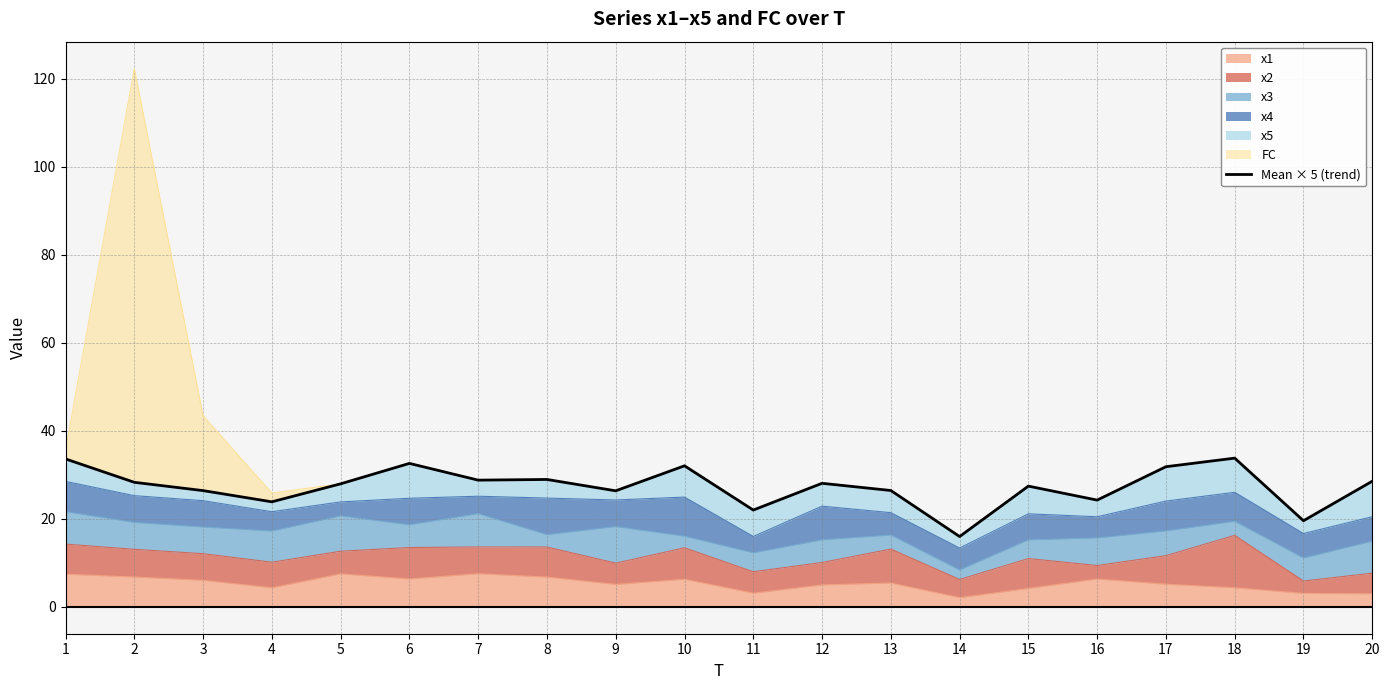

What is the highest value of the x1 series?

7.5